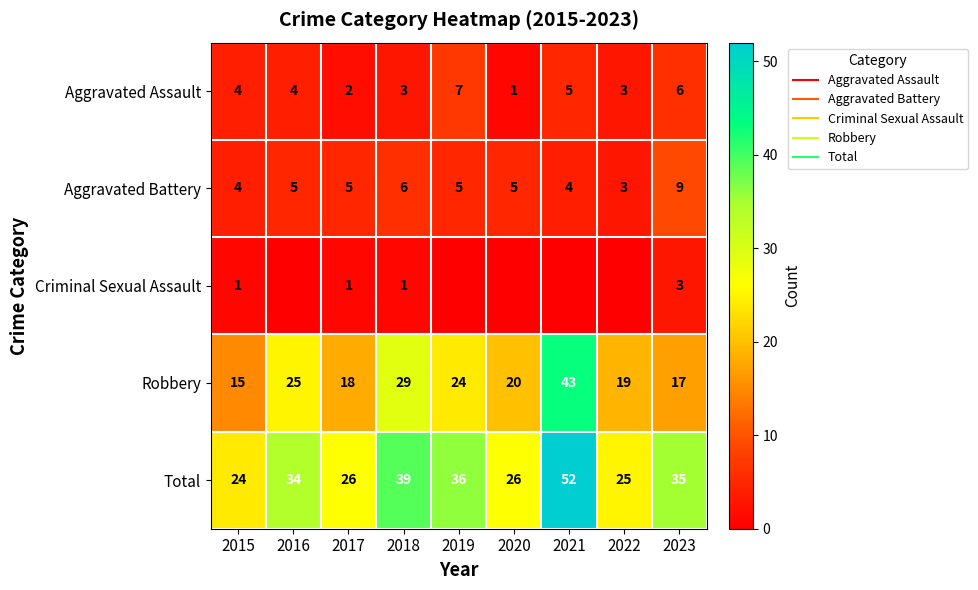

At 2023, list the series in order from smallest to largest.

Criminal Sexual Assault, Aggravated Assault, Aggravated Battery, Robbery, Total